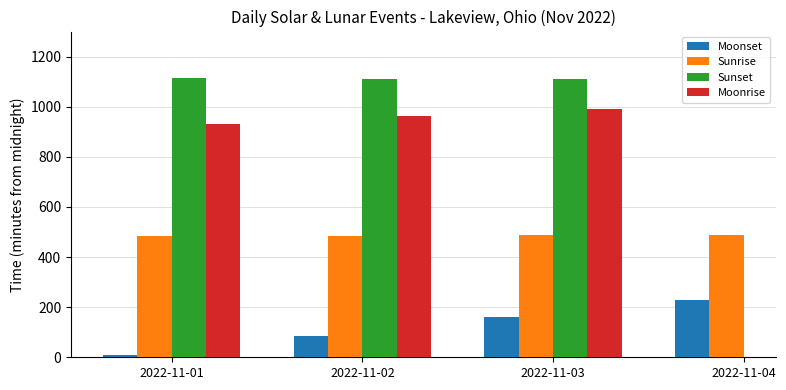

Is it true that Sunset equals 1668.7 at 2022-11-03?

False